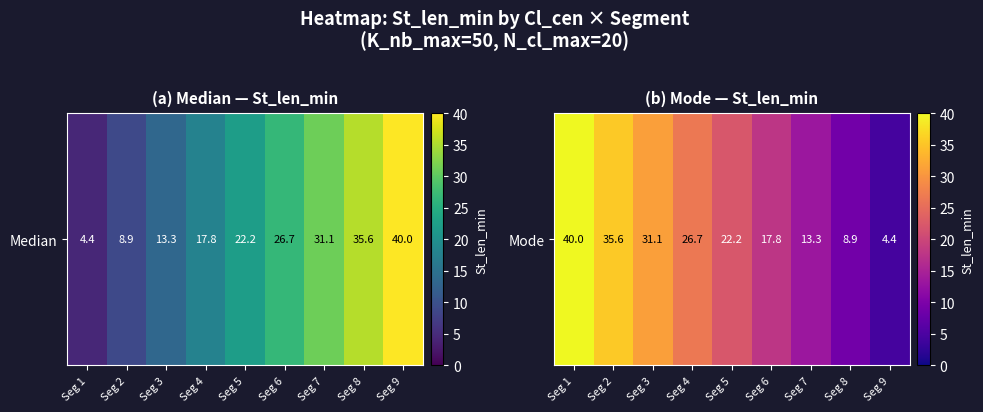

What is the sum of all values?

200.0